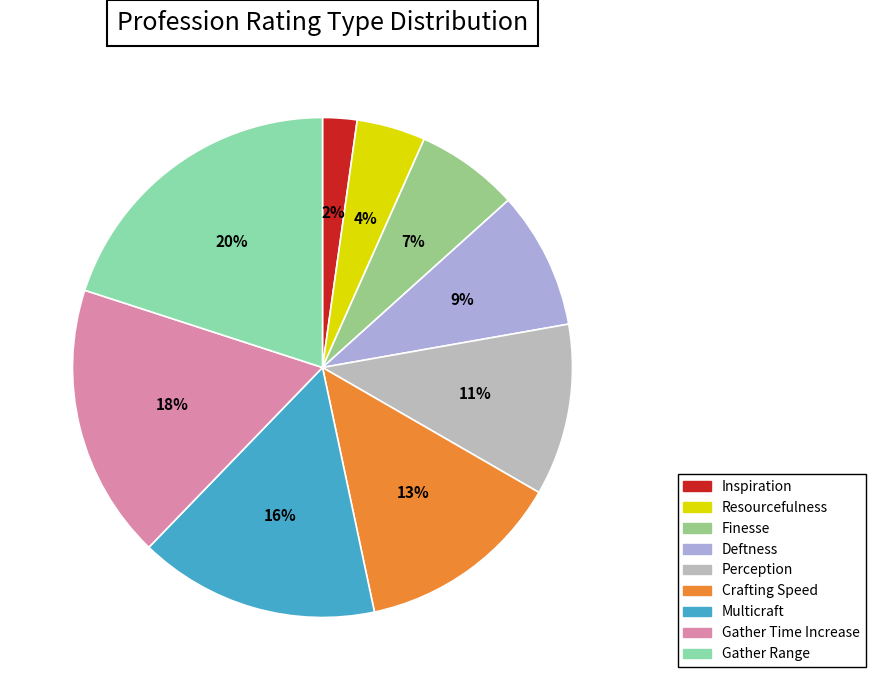

Combined, do Multicraft and Inspiration account for over 50%?

No